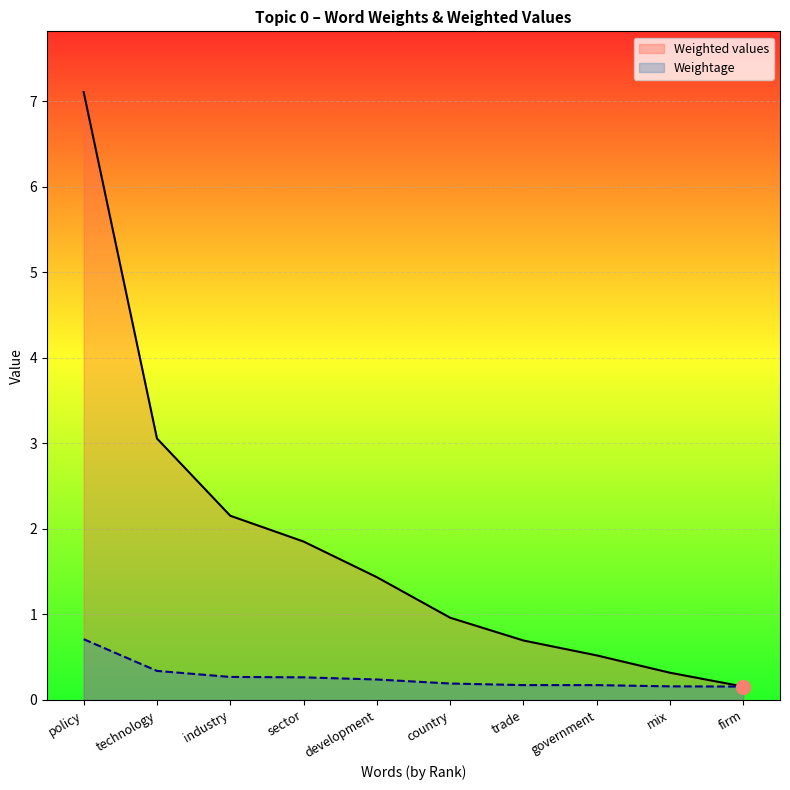

True or false: Weighted values has more than 0 interior local peaks.

False